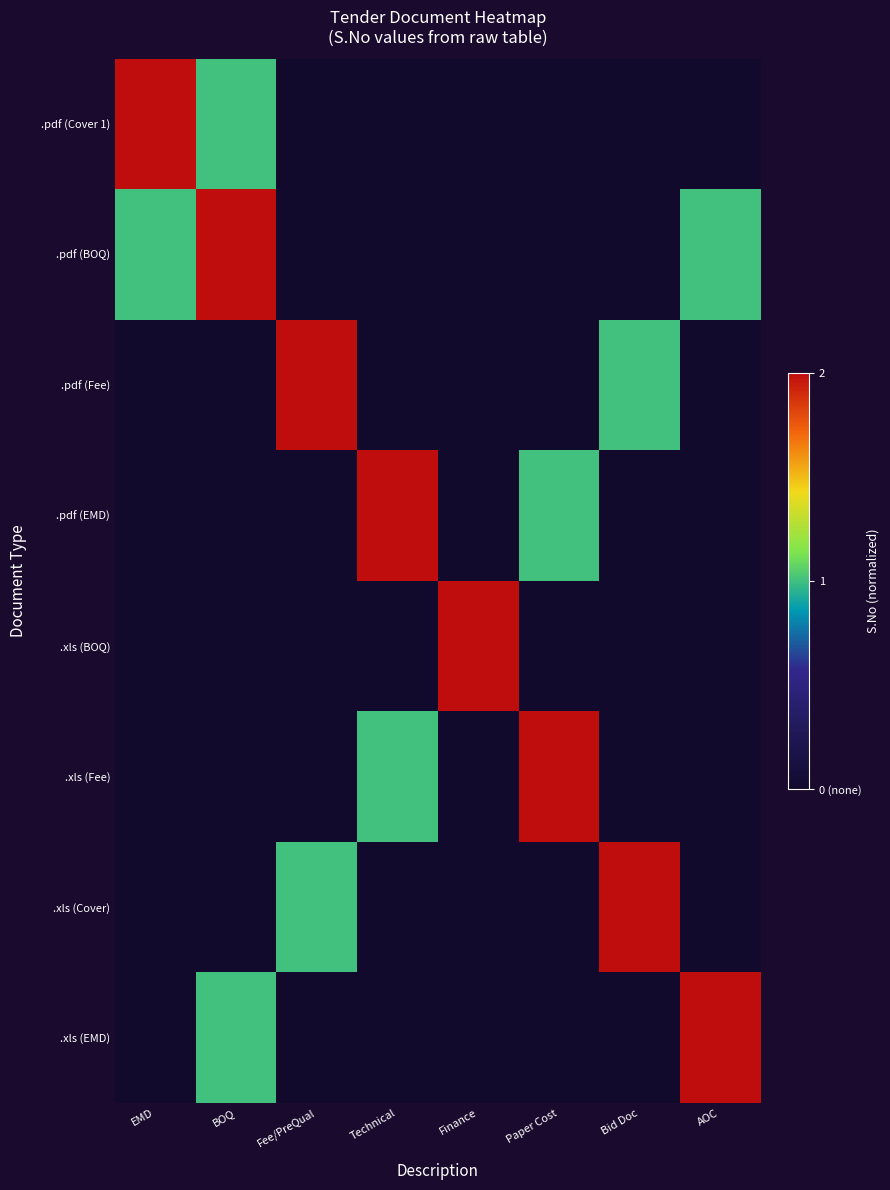

Reading left to right, list all the values displayed in this chart.

.pdf (Cover 1): EMD=1.0	BOQ=0.5	Fee/PreQual=0.0	Technical=0.0	Finance=0.0	Paper Cost=0.0	Bid Doc=0.0	AOC=0.0
.pdf (BOQ): EMD=0.5	BOQ=1.0	Fee/PreQual=0.0	Technical=0.0	Finance=0.0	Paper Cost=0.0	Bid Doc=0.0	AOC=0.5
.pdf (Fee): EMD=0.0	BOQ=0.0	Fee/PreQual=1.0	Technical=0.0	Finance=0.0	Paper Cost=0.0	Bid Doc=0.5	AOC=0.0
.pdf (EMD): EMD=0.0	BOQ=0.0	Fee/PreQual=0.0	Technical=1.0	Finance=0.0	Paper Cost=0.5	Bid Doc=0.0	AOC=0.0
.xls (BOQ): EMD=0.0	BOQ=0.0	Fee/PreQual=0.0	Technical=0.0	Finance=1.0	Paper Cost=0.0	Bid Doc=0.0	AOC=0.0
.xls (Fee): EMD=0.0	BOQ=0.0	Fee/PreQual=0.0	Technical=0.5	Finance=0.0	Paper Cost=1.0	Bid Doc=0.0	AOC=0.0
.xls (Cover): EMD=0.0	BOQ=0.0	Fee/PreQual=0.5	Technical=0.0	Finance=0.0	Paper Cost=0.0	Bid Doc=1.0	AOC=0.0
.xls (EMD): EMD=0.0	BOQ=0.5	Fee/PreQual=0.0	Technical=0.0	Finance=0.0	Paper Cost=0.0	Bid Doc=0.0	AOC=1.0